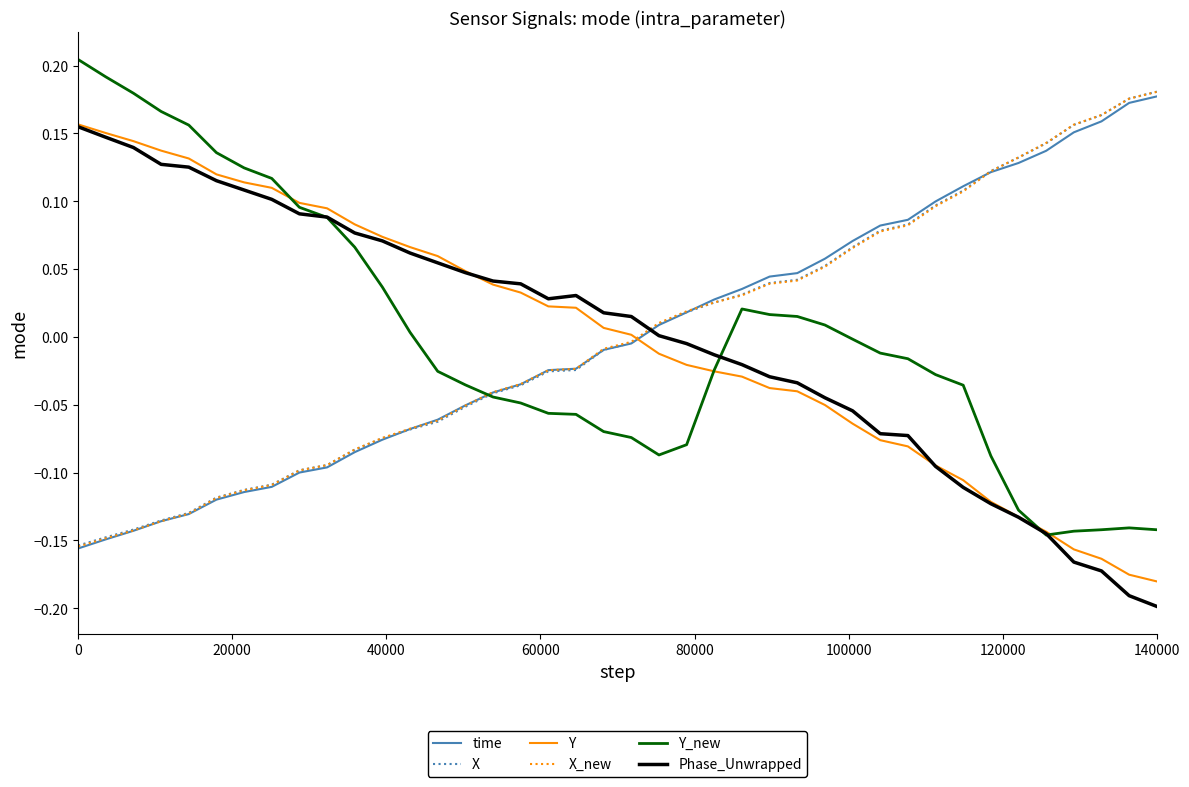

What is the difference between the maximum and minimum values in the Phase_Unwrapped series?

0.4